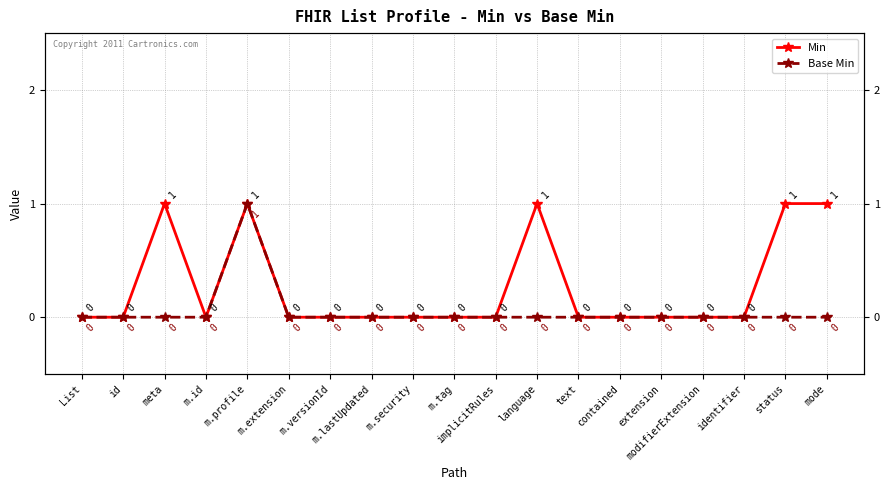

How many distinct data groups are displayed?

2